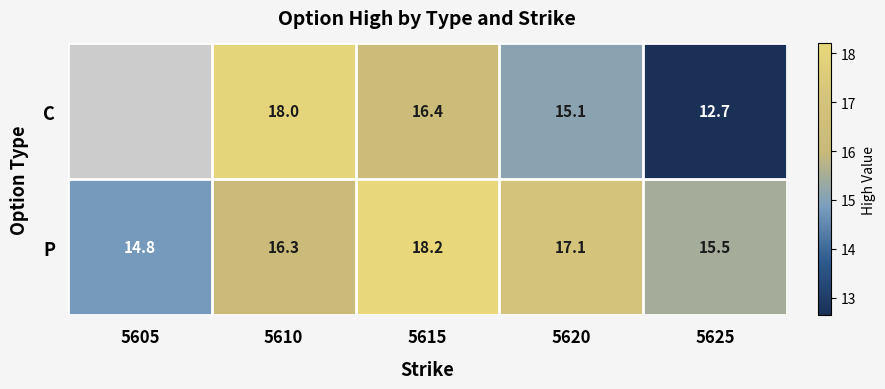

What is the difference between the P values at 5615 and 5605?

3.4